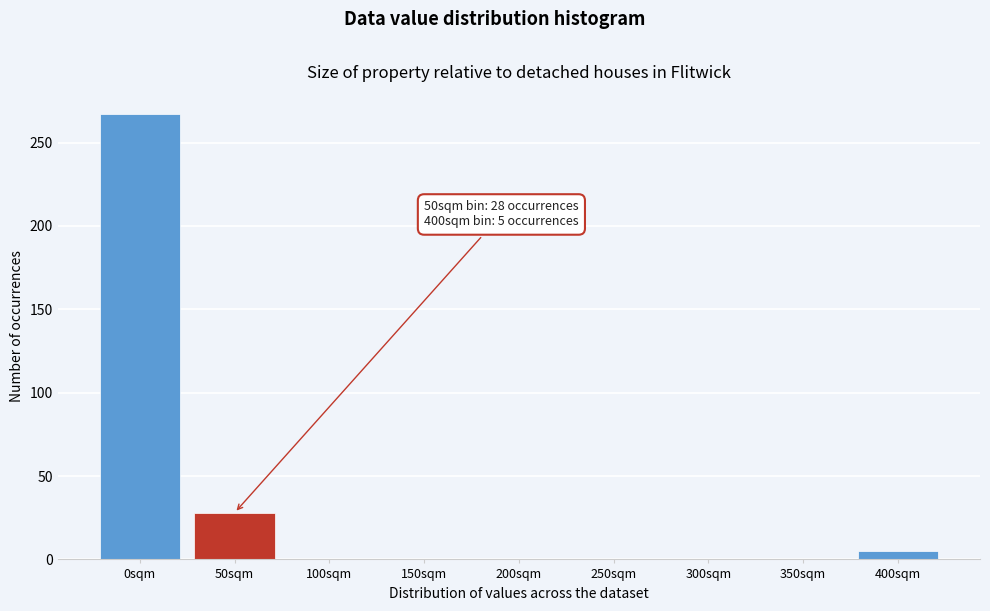

Reading left to right, what are all the values shown in this chart?

0sqm=267	50sqm=28	100sqm=0	150sqm=0	200sqm=0	250sqm=0	300sqm=0	350sqm=0	400sqm=5